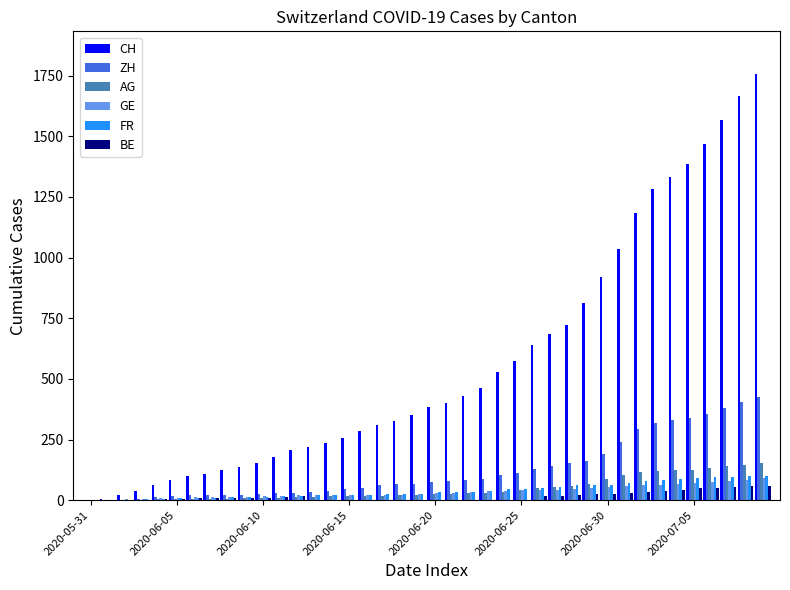

What is the sum of all GE values?

1389